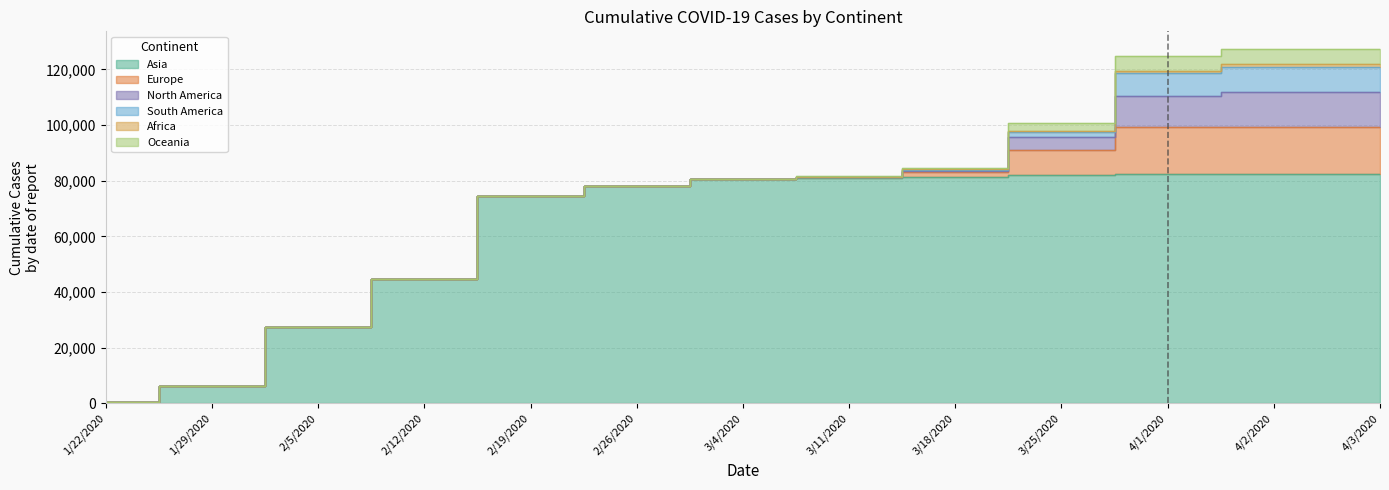

Between 1 and 7, which series saw the biggest shift?

Asia